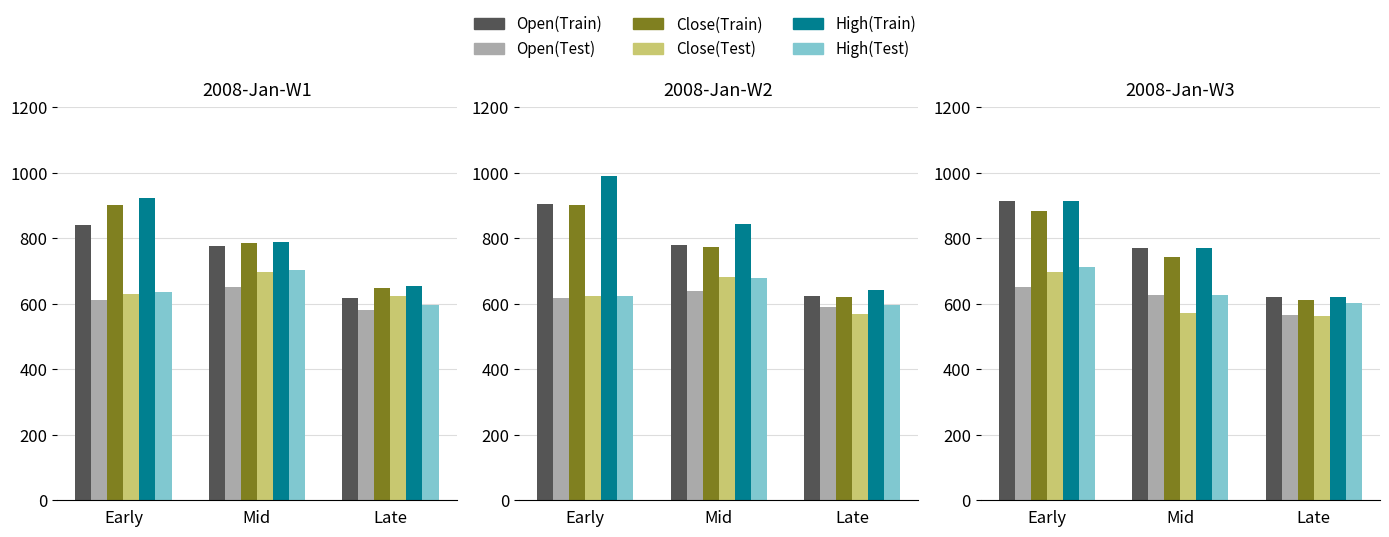

The Close(Test) series shows 561.0 at Late. True or false?

True